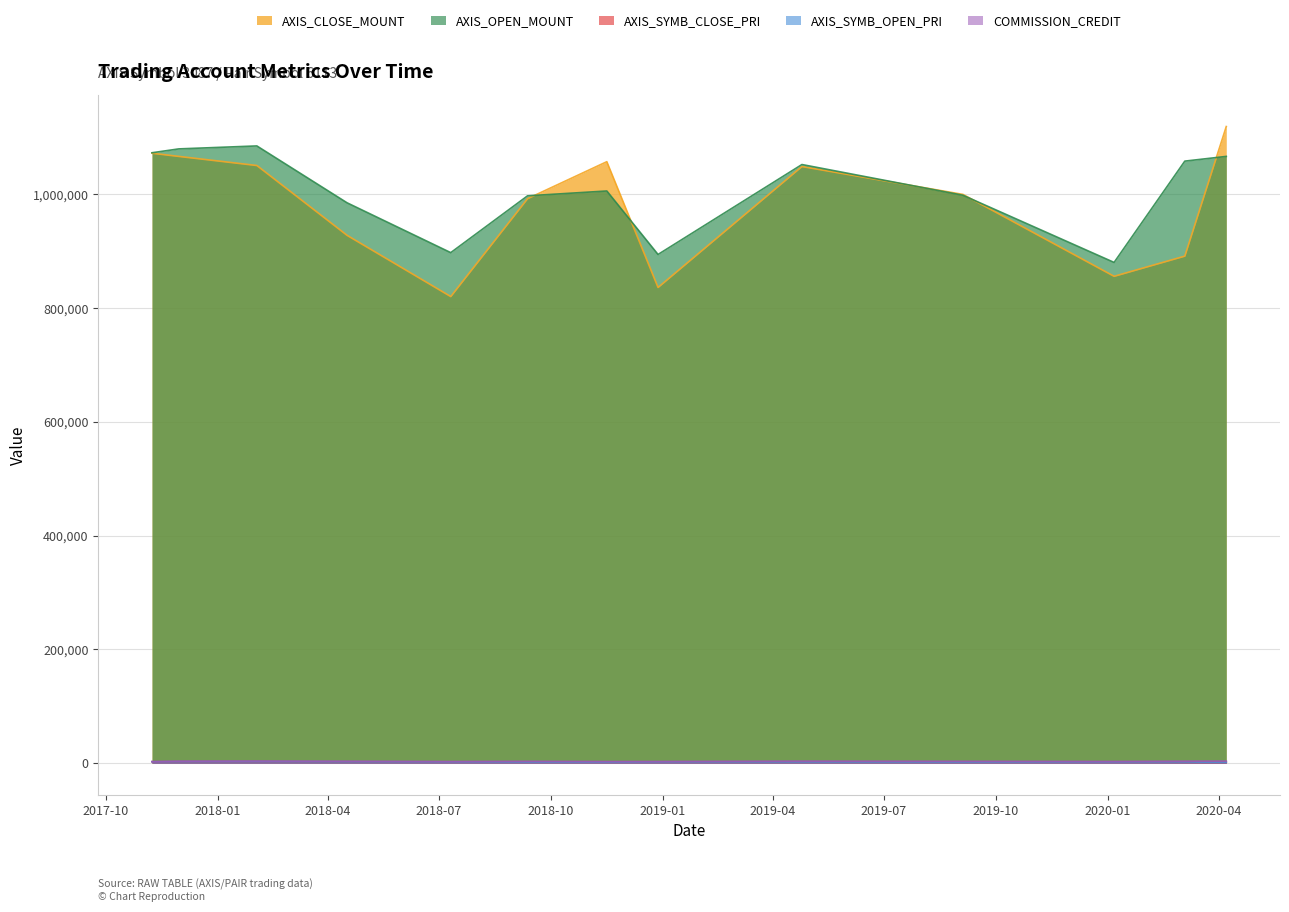

How many lines are shown in the chart?

5